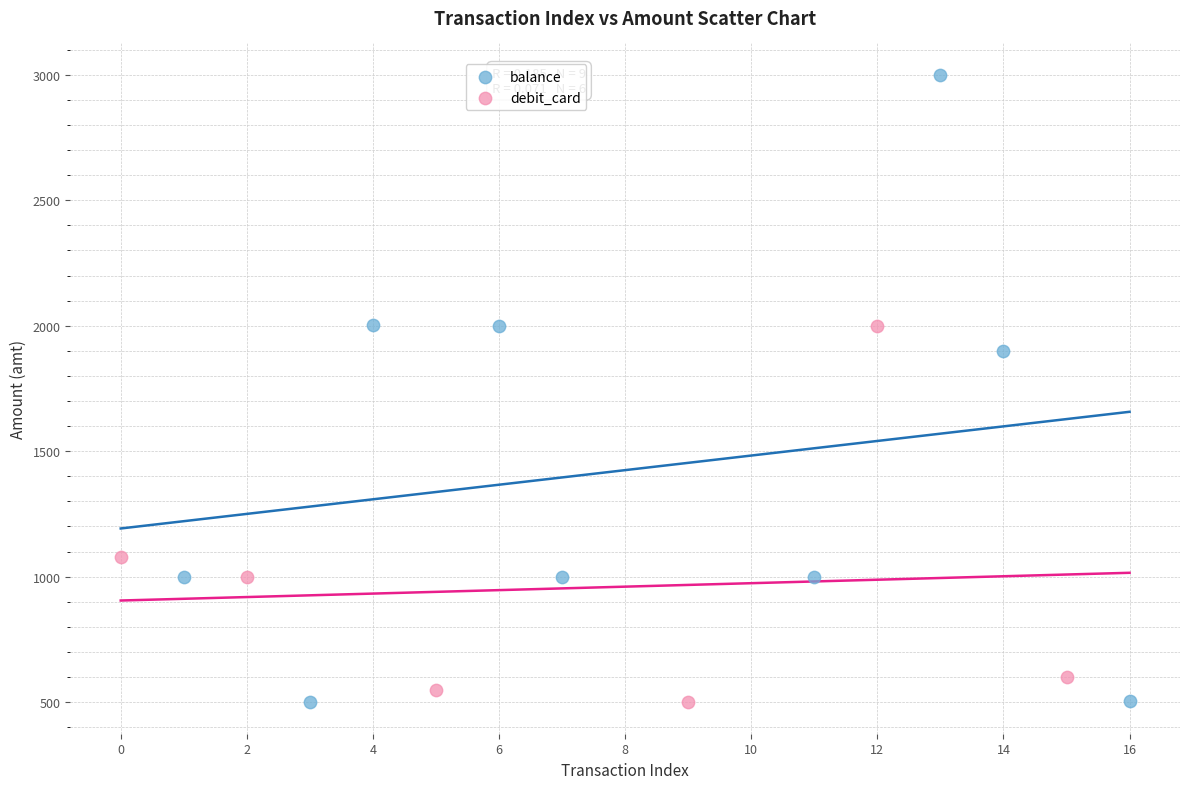

Which series reaches the maximum Y coordinate?

balance